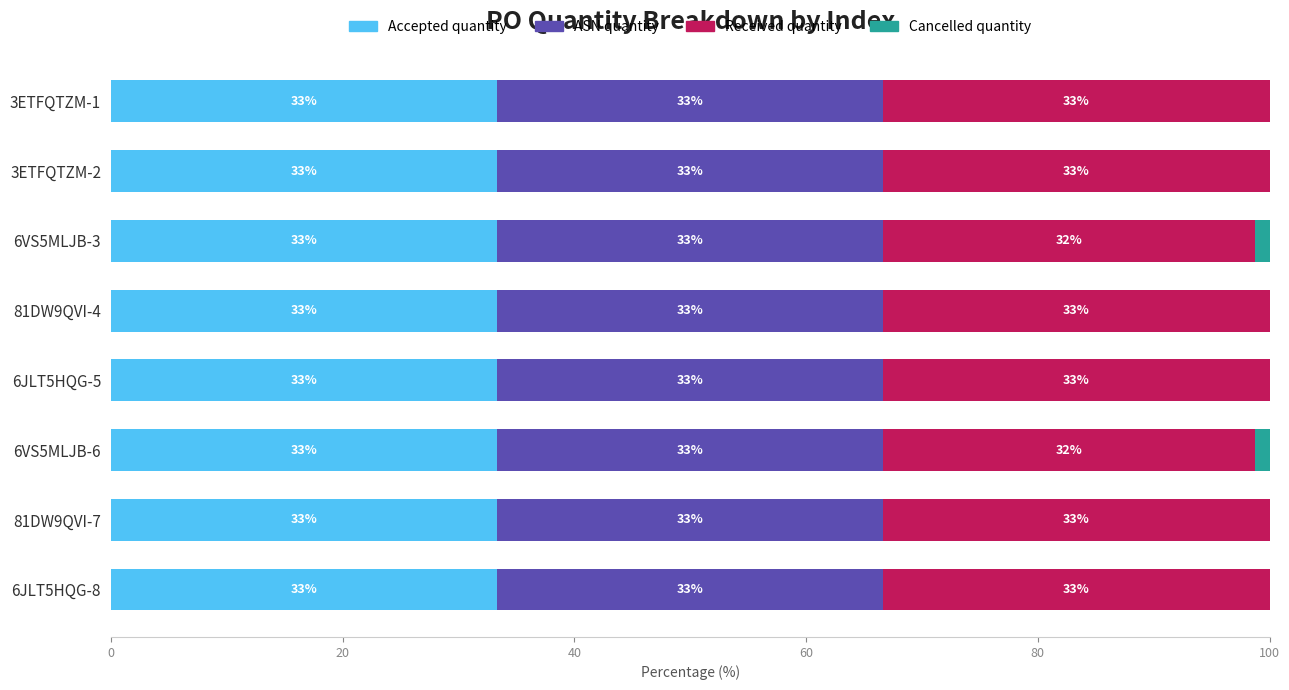

What are all the series names shown in the legend?

Accepted quantity, ASN quantity, Received quantity, Cancelled quantity